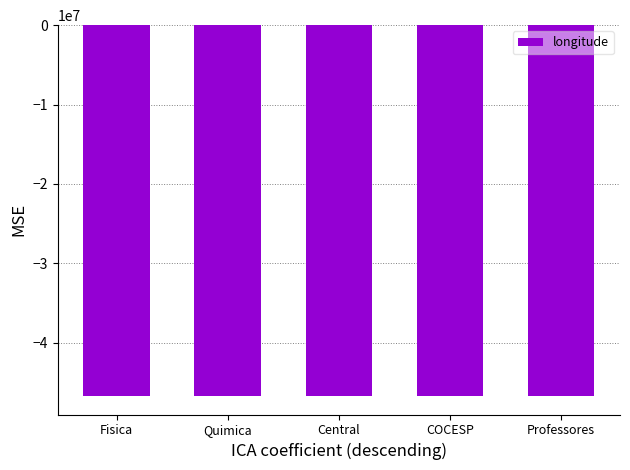

What is the value of the 3rd bar from the left?

-46722258